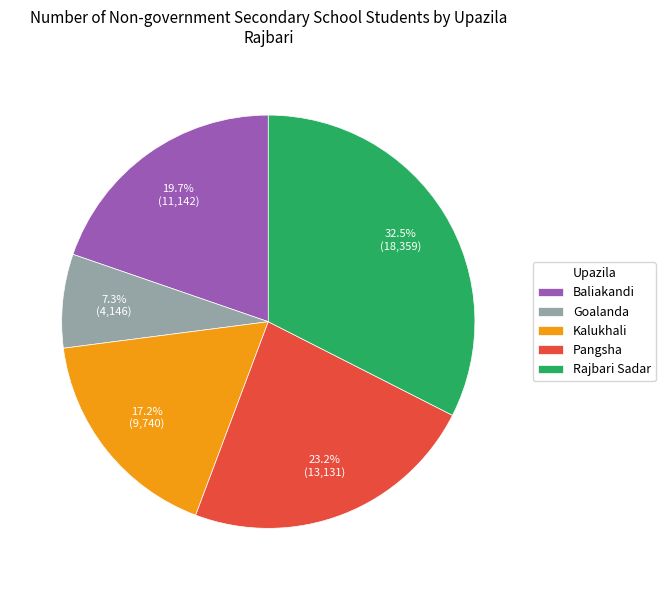

To the nearest percent, what is the difference between the Goalanda and Rajbari Sadar slice percentages?

25%